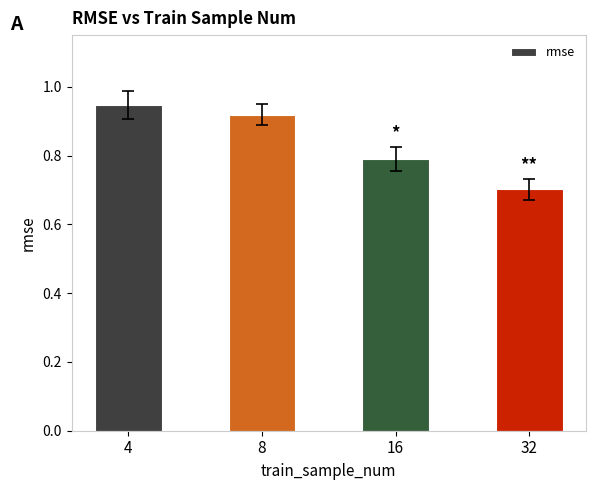

How many data points does each series have?

4